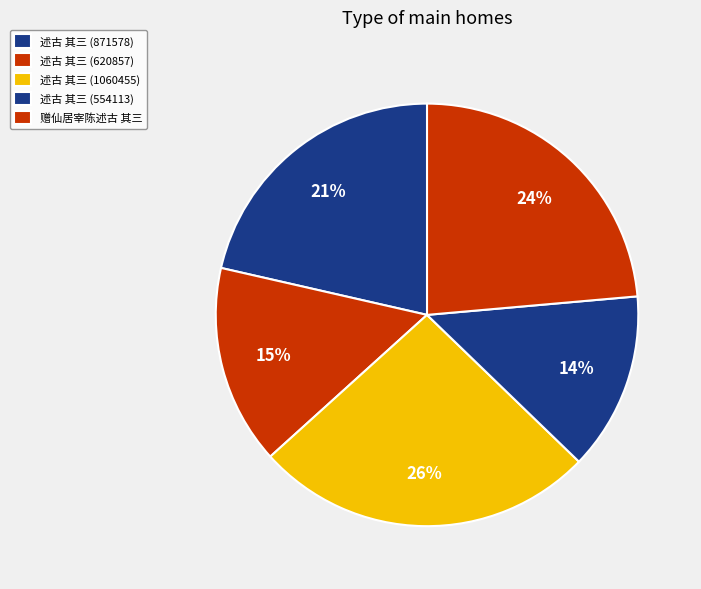

Does 述古 其三 (1060455) account for over 50% of the chart?

No